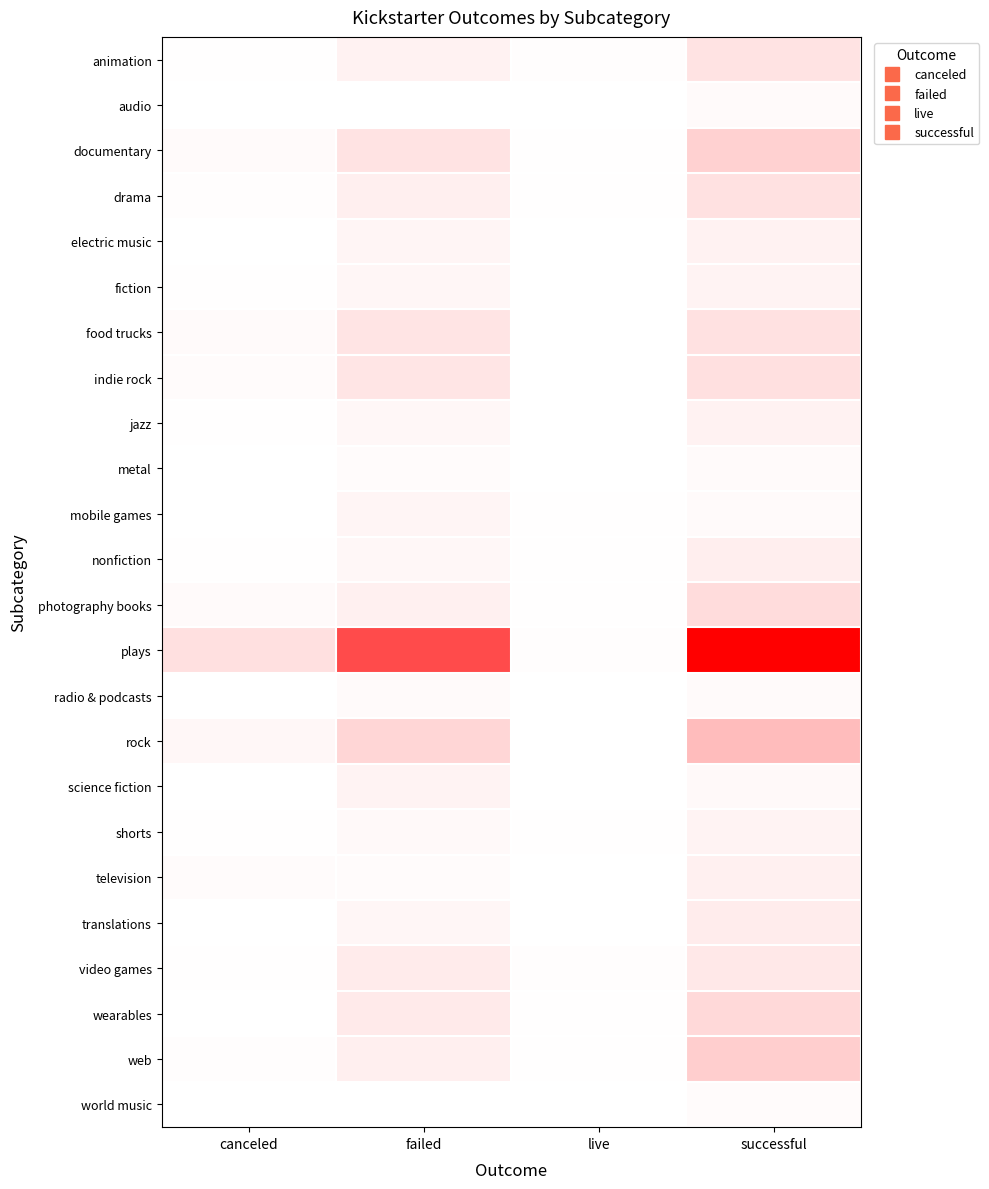

Count the number of data series in this chart.

24